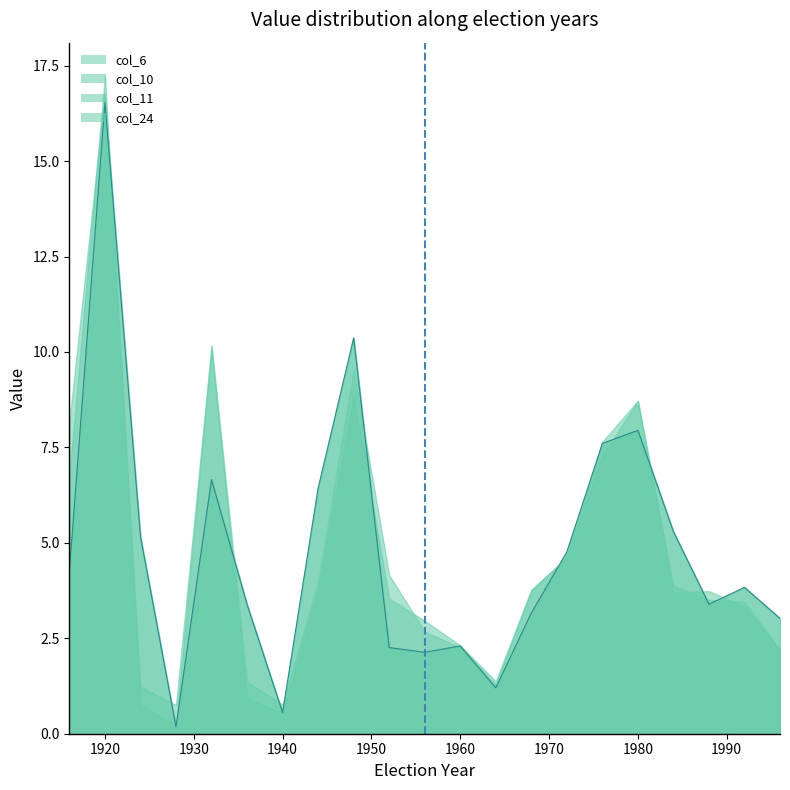

Which series changed the most between 1948 and 1992?

col_6